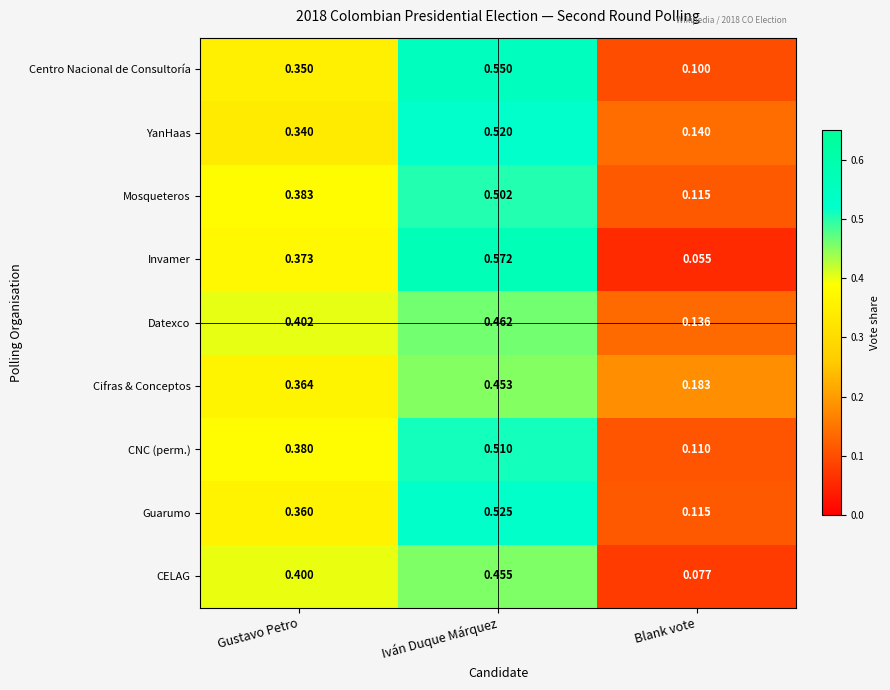

Is the value of CNC (perm.) at Iván Duque Márquez greater than the value of Guarumo at Iván Duque Márquez?

No